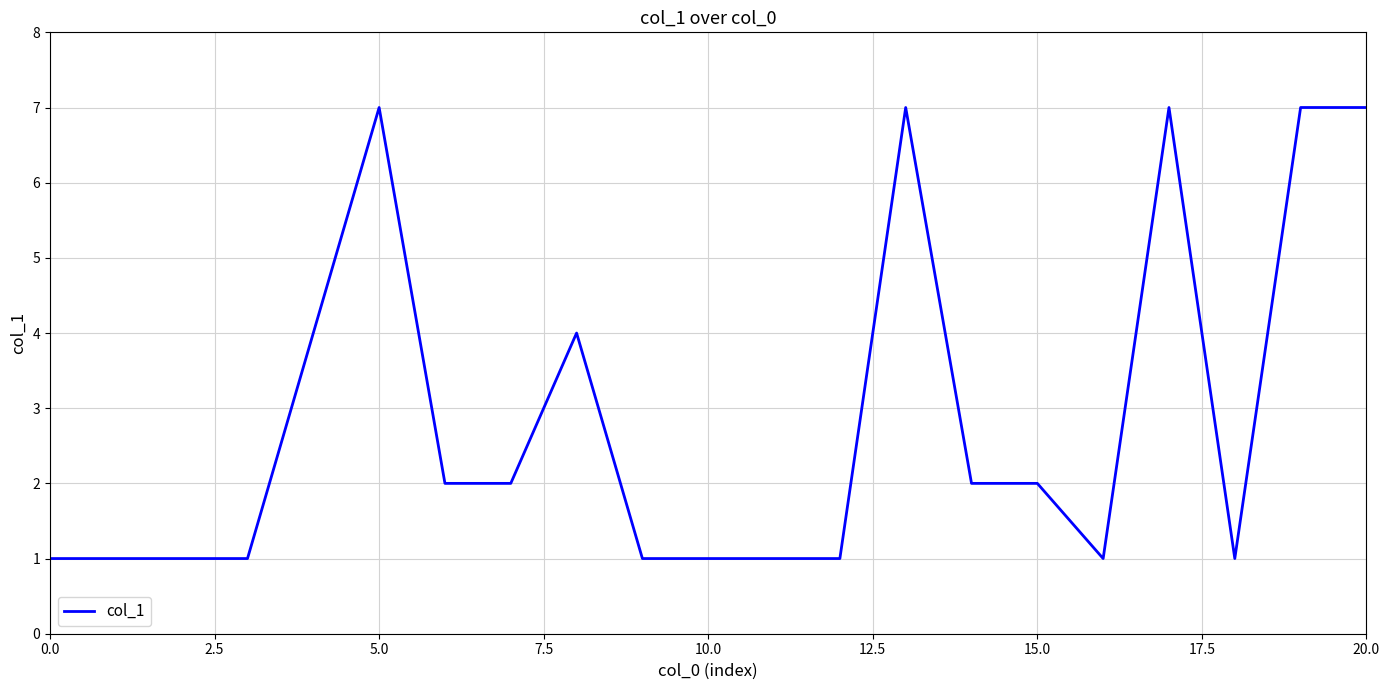

What is the difference between the maximum and minimum values?

6